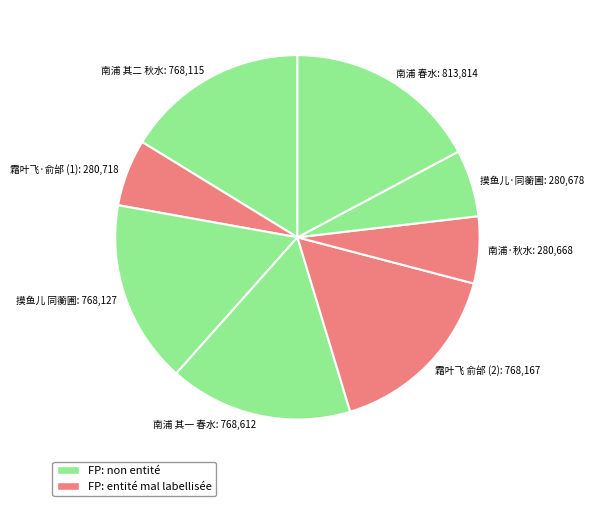

Between 摸鱼儿 同蘅圃: 768,127 and 南浦·秋水: 280,668, which is larger?

摸鱼儿 同蘅圃: 768,127